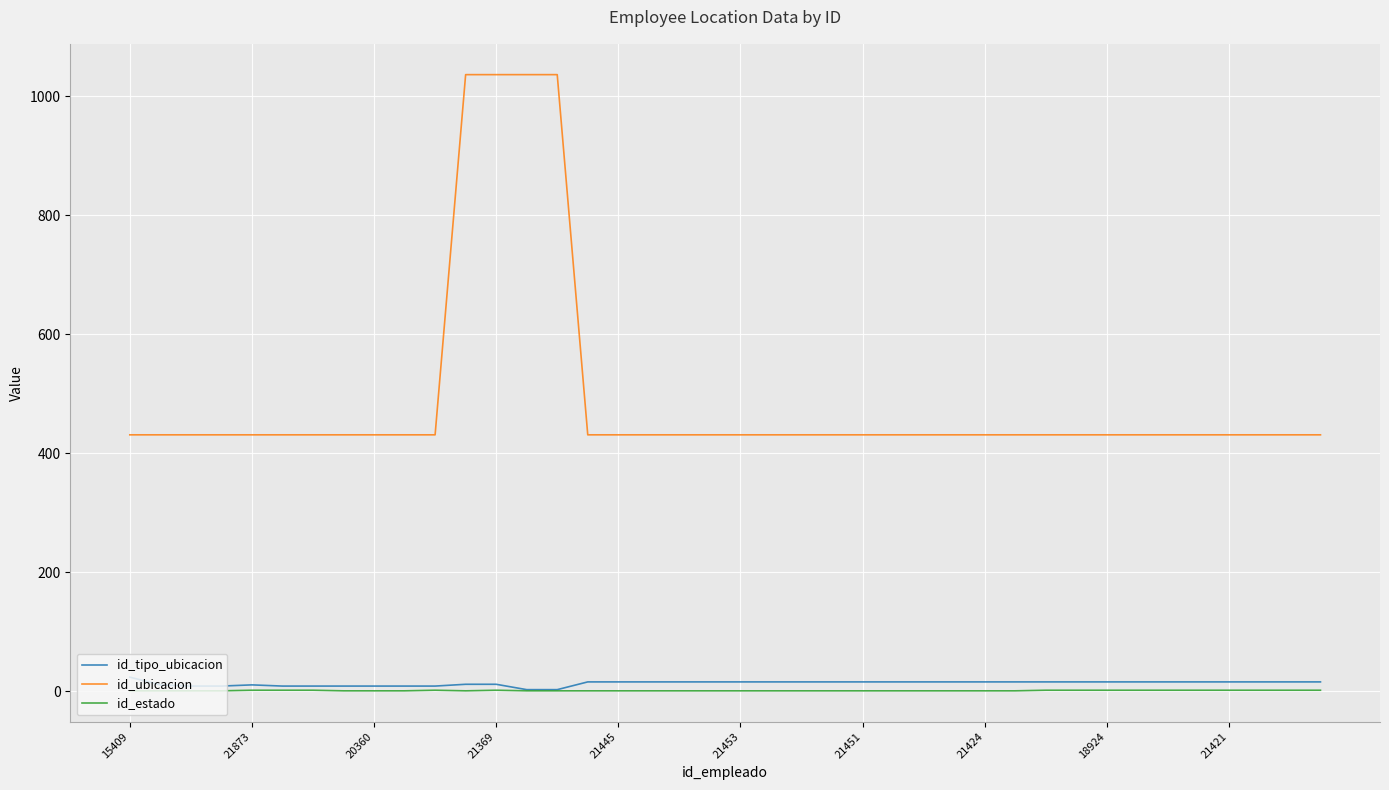

What is the highest value of the id_ubicacion series?

1036